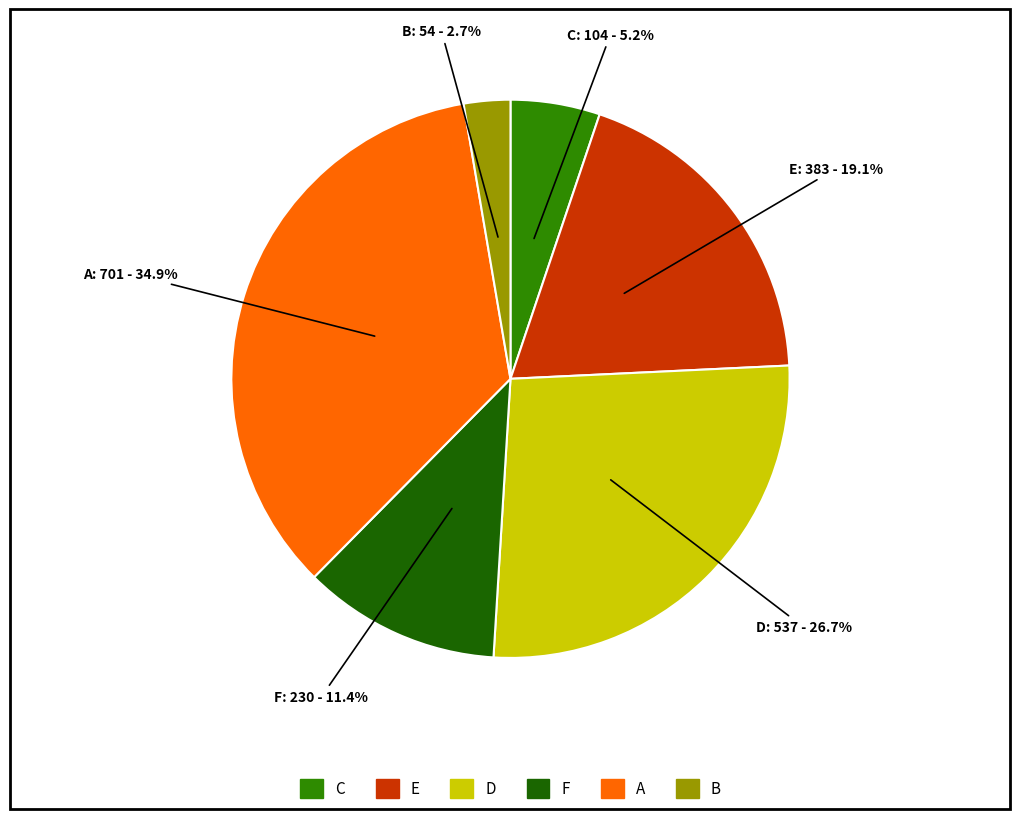

Is it true that D is 34% of the pie?

False